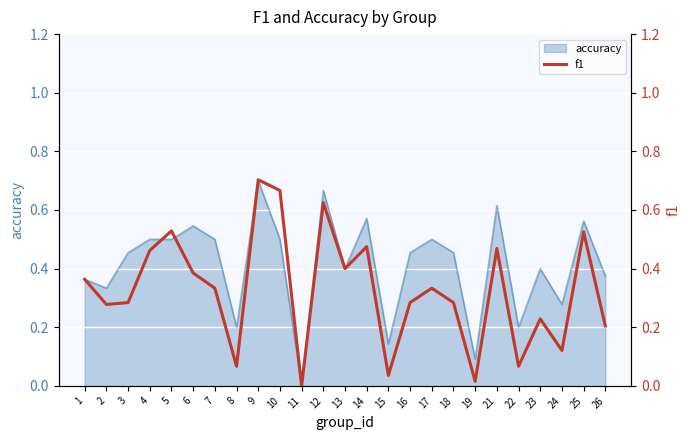

Rank the categories by value from lowest to highest.

11, 19, 15, 8, 22, 24, 26, 23, 2, 3, 16, 18, 7, 17, 1, 6, 13, 4, 21, 14, 25, 5, 12, 10, 9